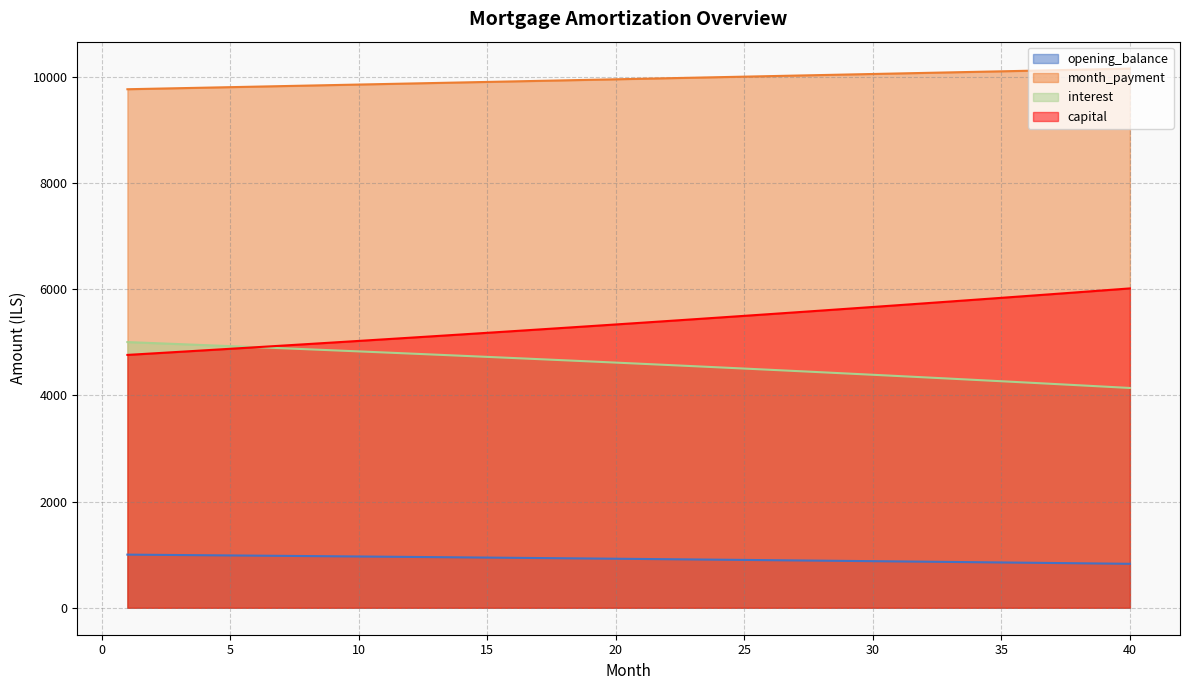

True or false: opening_balance has more than 1 interior local peaks.

False